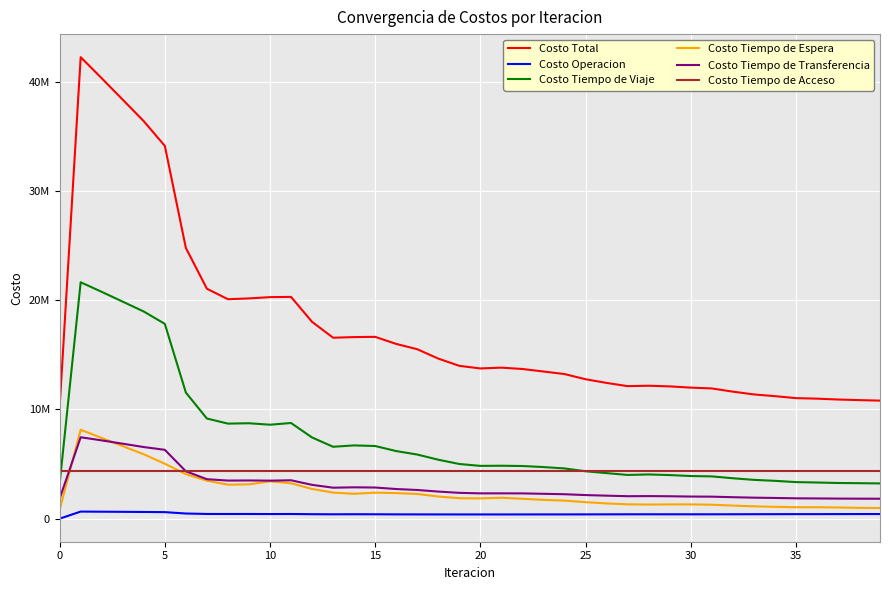

Is this an area chart (filled region under the line)?

No